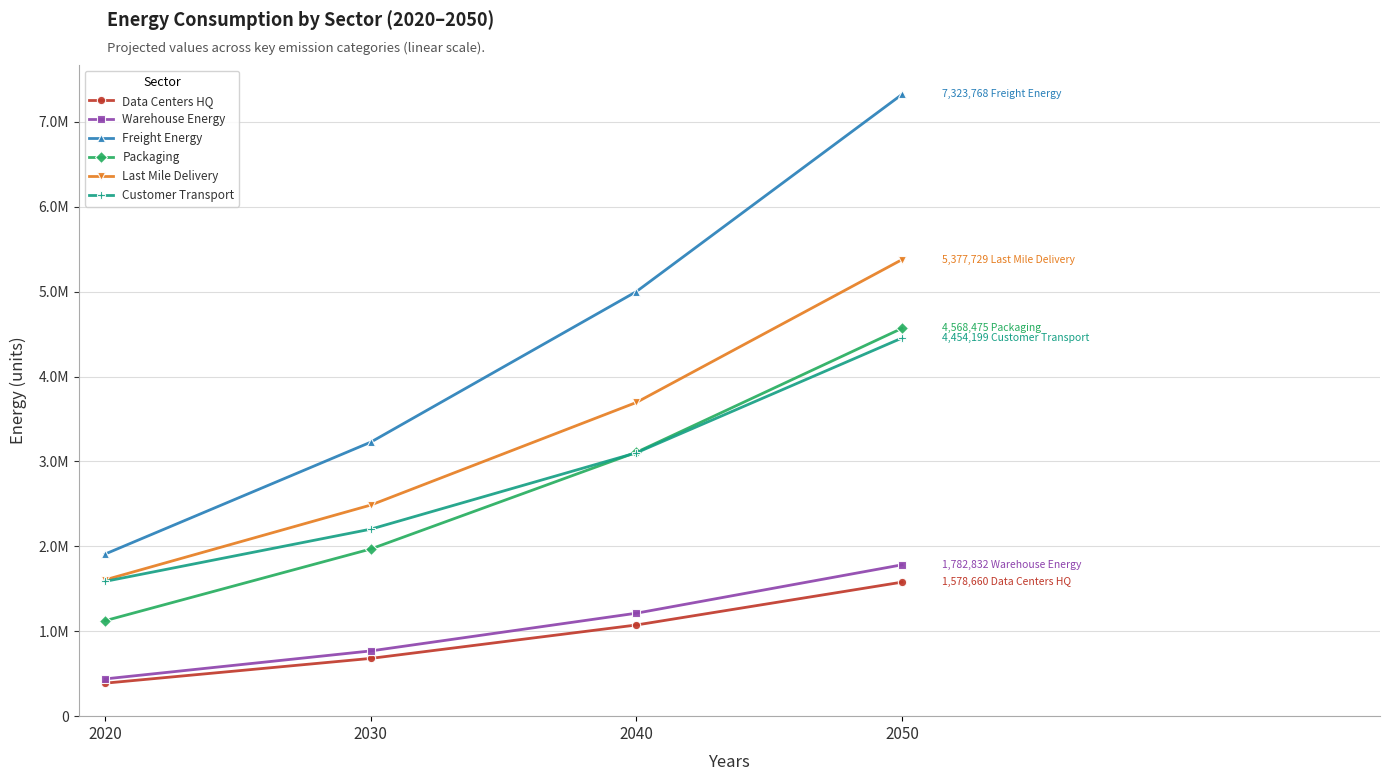

Reading right to left, list all the values displayed in this chart.

Data Centers HQ: 1578660.4	1074048.3	680537.1	388787.2
Warehouse Energy: 1782831.6	1212957.1	768552.3	439069.8
Freight Energy: 7323768.3	5001473.0	3228114.0	1910335.9
Packaging: 4568474.6	3108181.2	1969401.7	1125108.5
Last Mile Delivery: 5377728.9	3695560.7	2486995.4	1606289.6
Customer Transport: 4454198.6	3102599.0	2203046.3	1587899.6